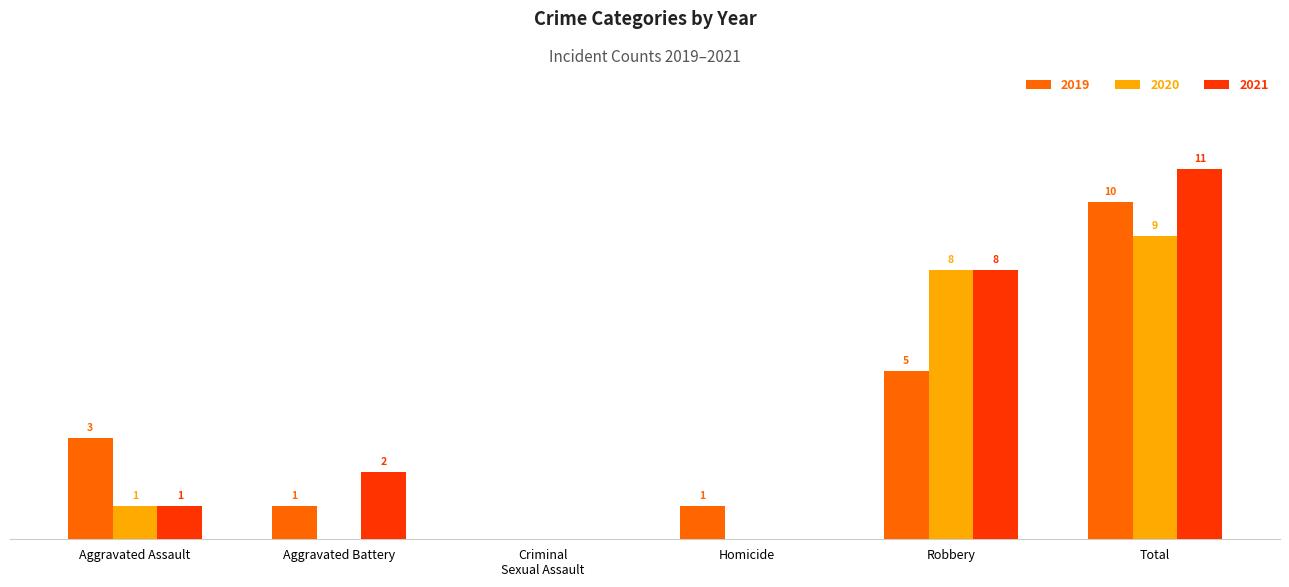

At which category does the chart reach its peak across all series?

Total